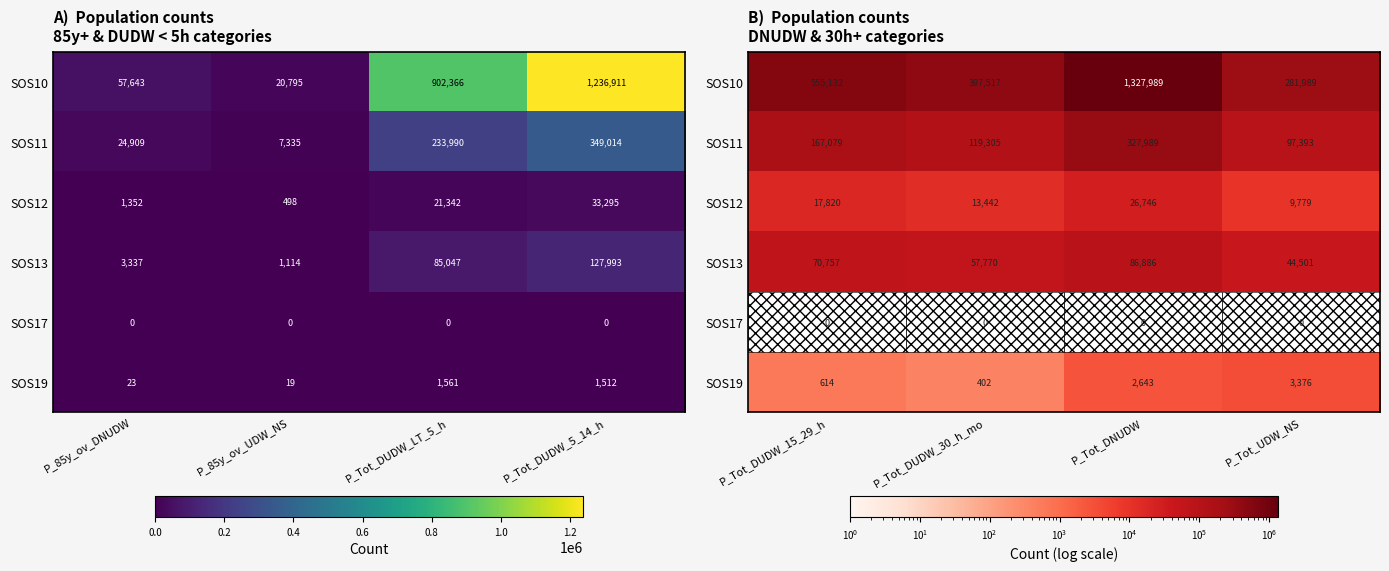

How many values in the SOS11 series are below 167079?

2